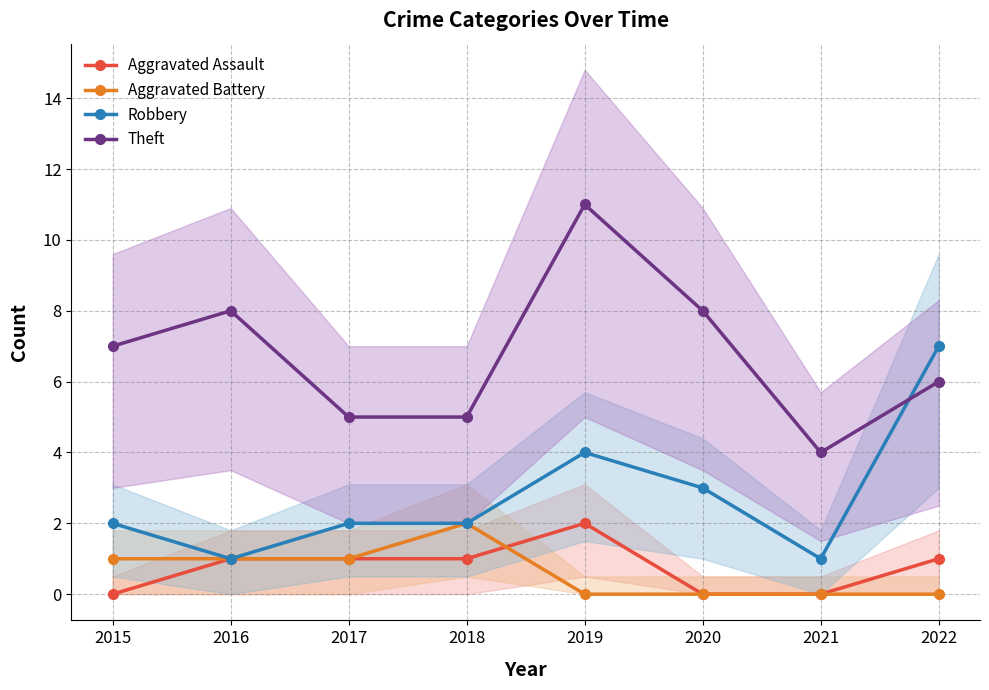

What is the approximate value of Aggravated Assault at 2017?

1